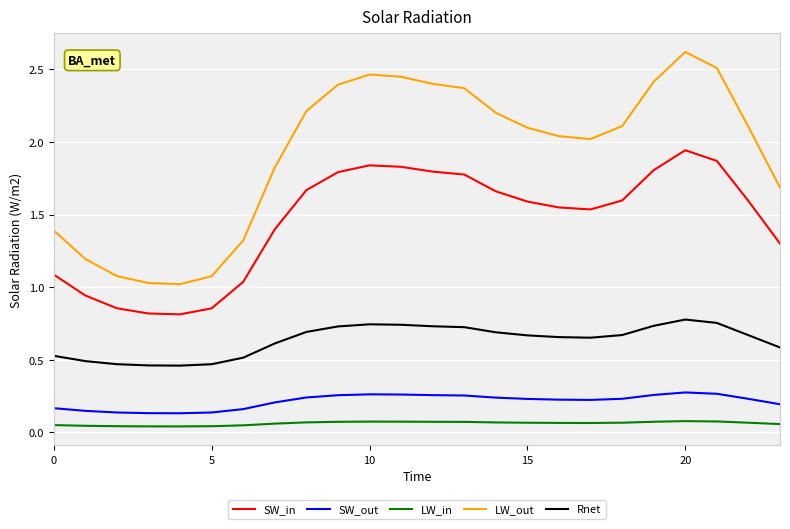

Which series has the largest range (max minus min)?

LW_out